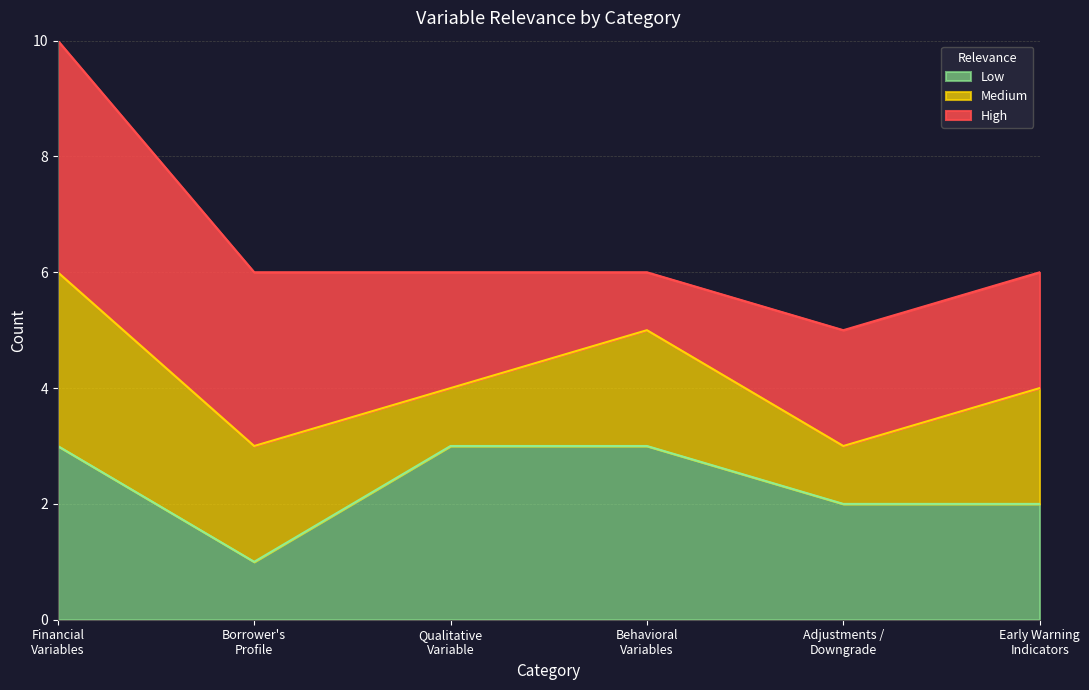

What are all the series names shown in the legend?

Low, Medium, High